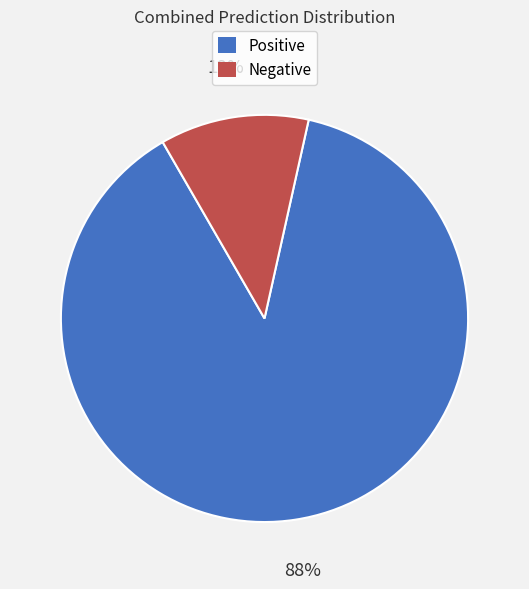

The Negative slice represents 12% of the pie. True or false?

True